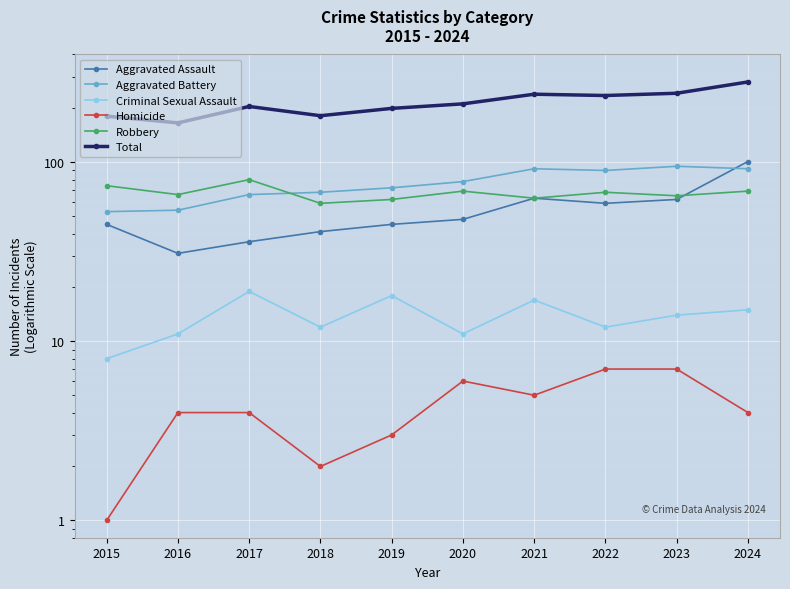

Count the number of categories in the chart.

10